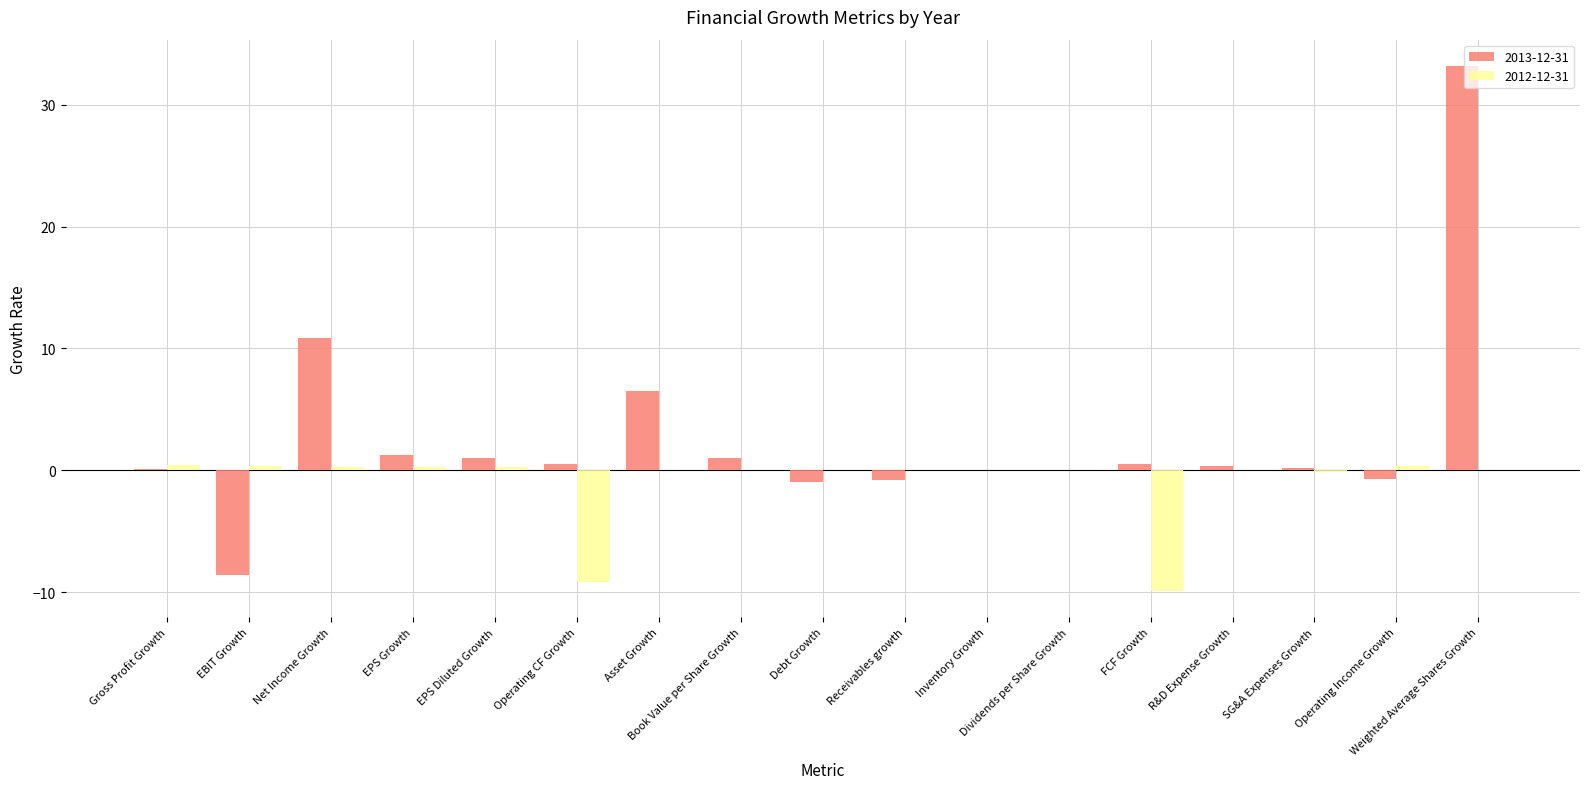

What is the sum of all 2012-12-31 values?

-17.5